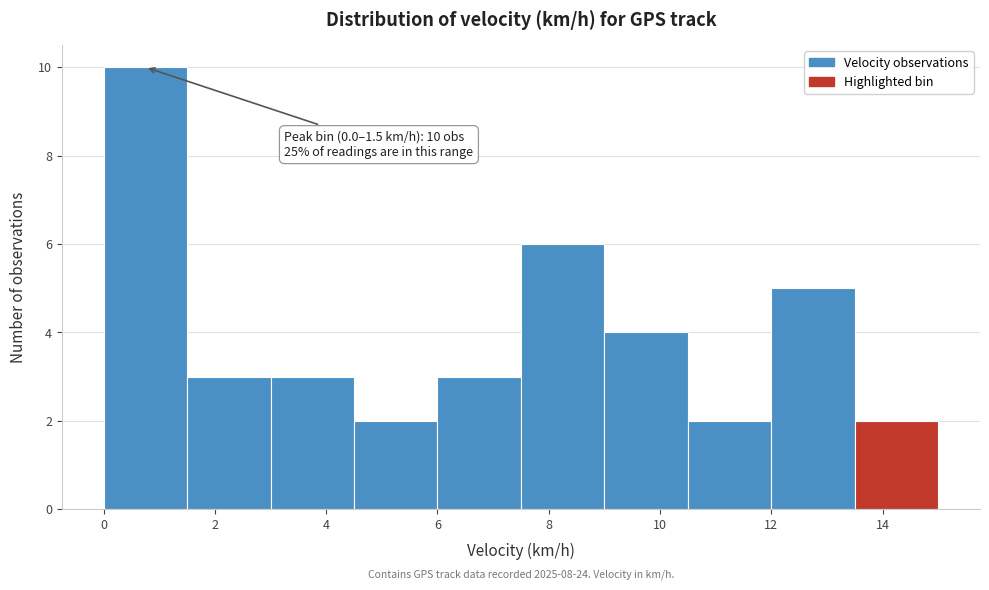

Which range on the x-axis has the tallest bar?

0.0 to 1.5